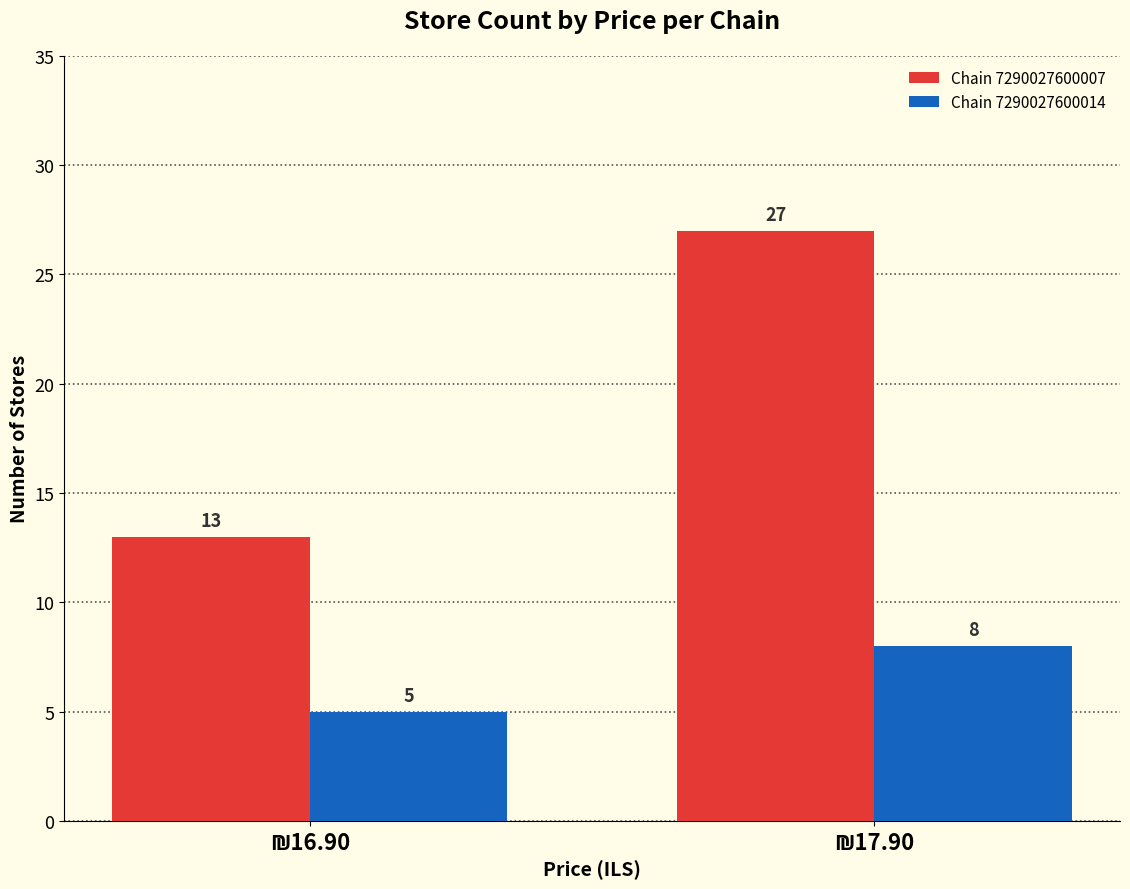

Which series has the largest range (max minus min)?

Chain 7290027600007